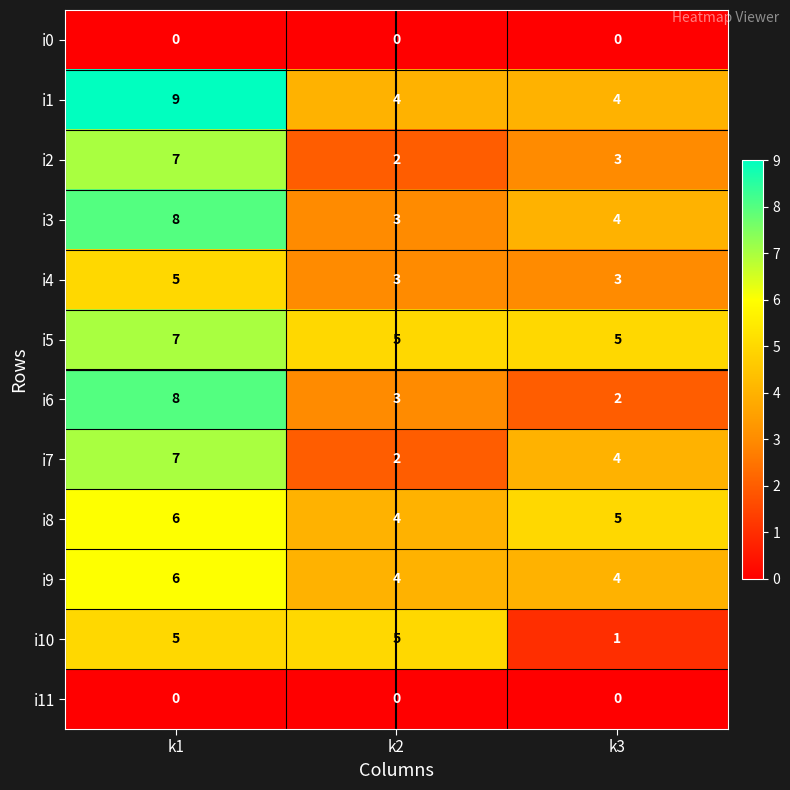

Rank the categories by i3 value from highest to lowest.

k1, k3, k2